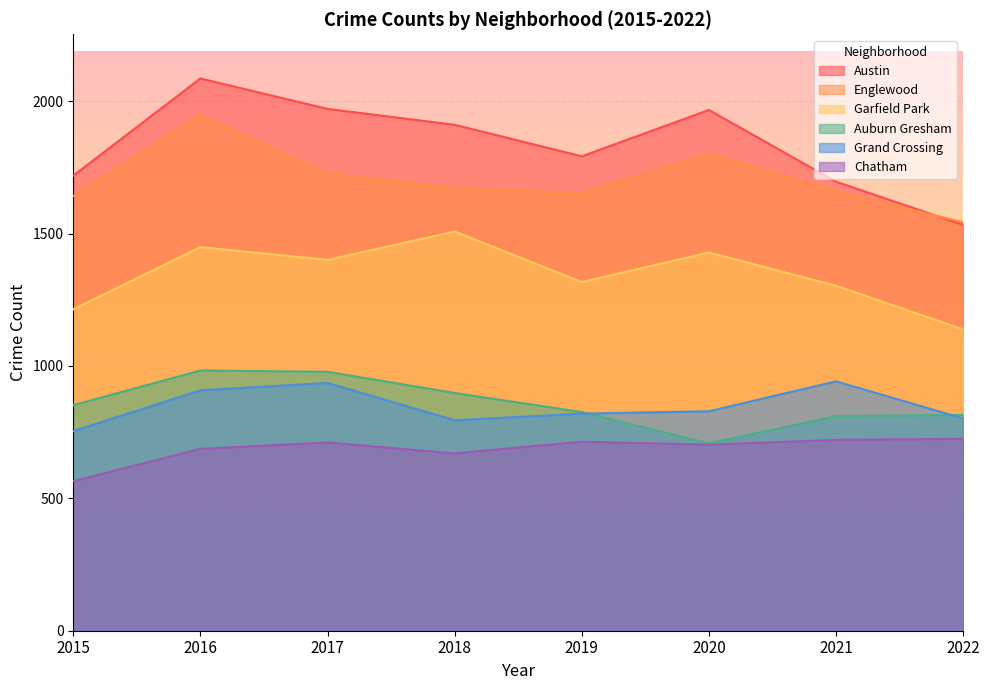

Rank the series by their maximum value, from highest to lowest.

Austin, Englewood, Garfield Park, Auburn Gresham, Grand Crossing, Chatham